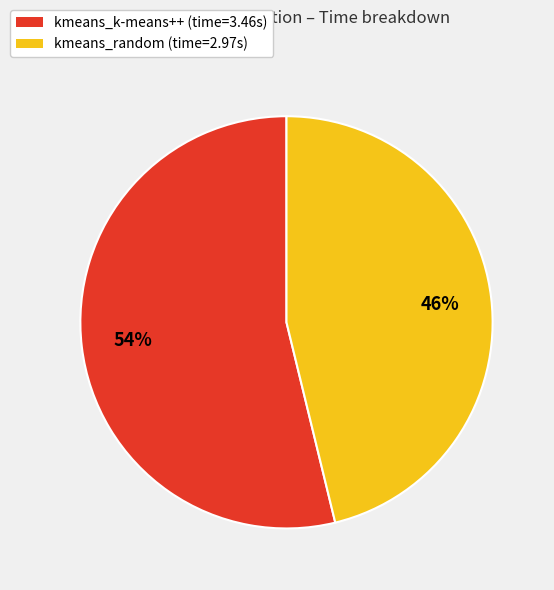

What percentage is the kmeans_k-means++ slice, to the nearest percent?

54%